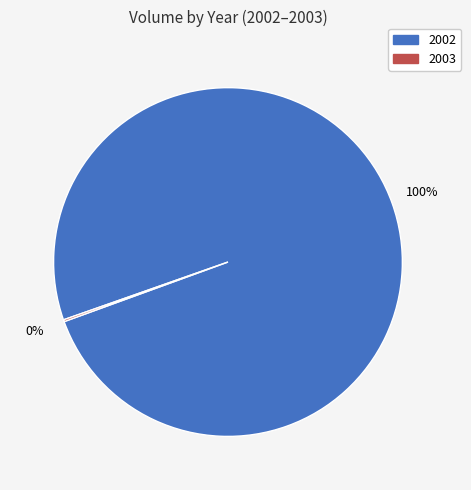

Which slice is the largest?

2002